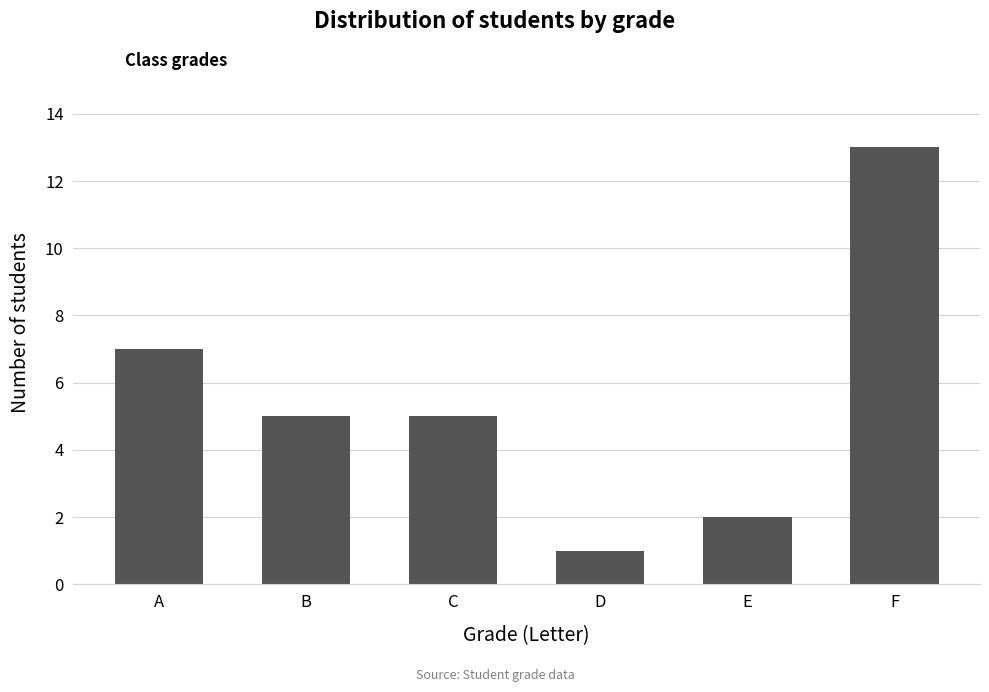

At which category does the chart reach its peak across all series?

F